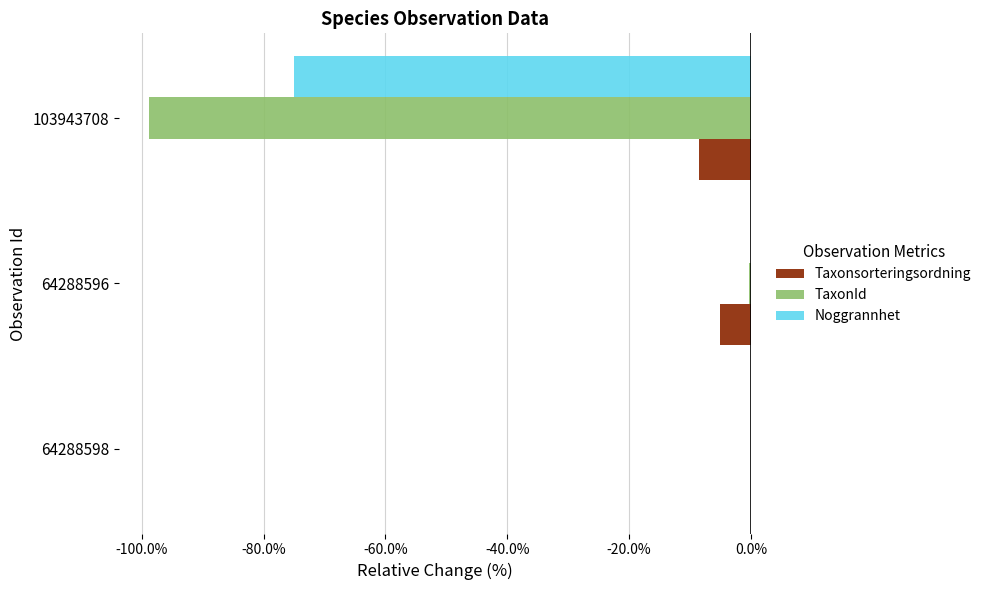

What is the total value across all series at 103943708?

-182.3